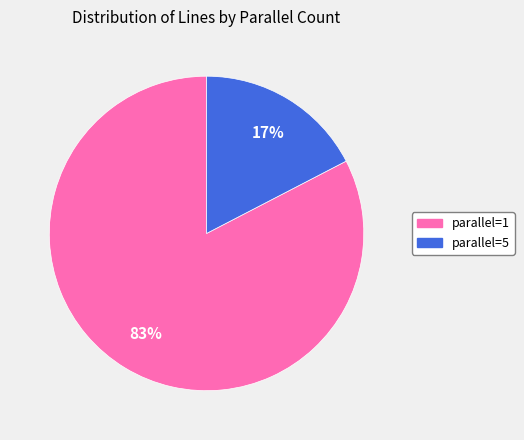

Between parallel=1 and parallel=5, which is larger?

parallel=1